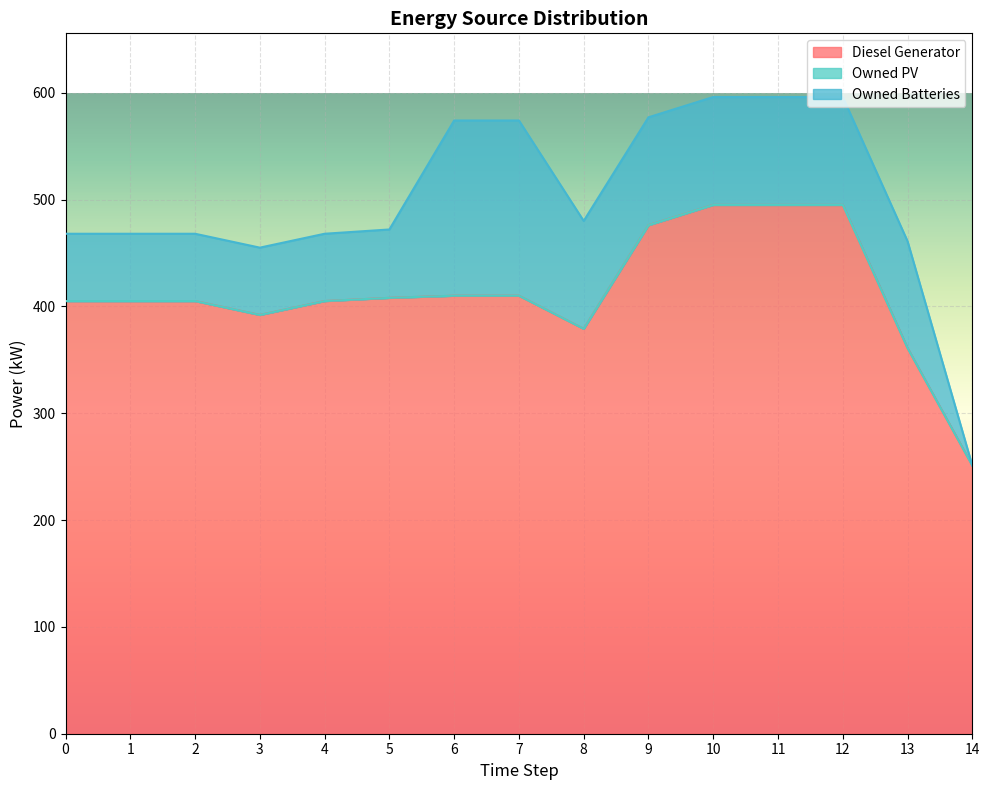

What is the difference between the second highest and minimum values in the Diesel Generator series?

244